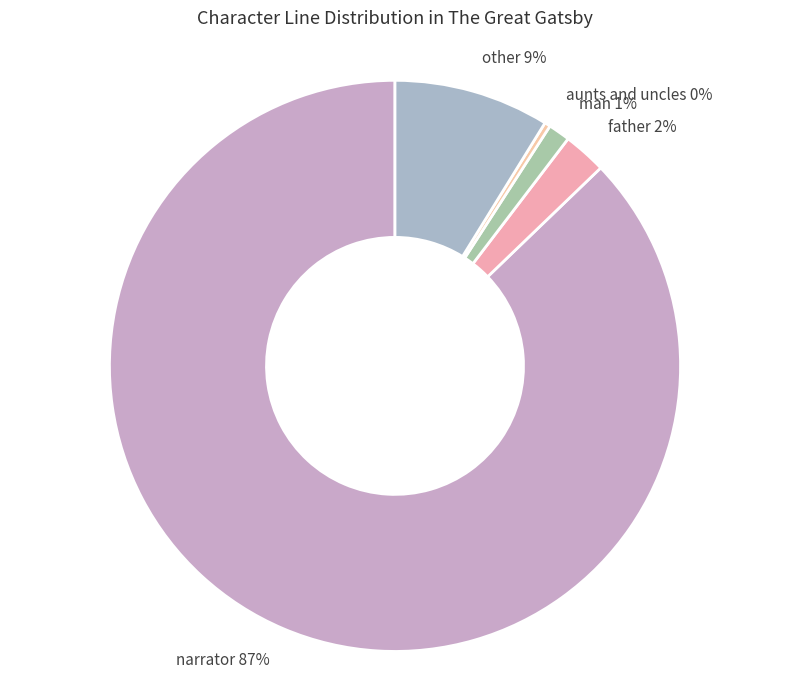

Between father and other, which is larger?

other